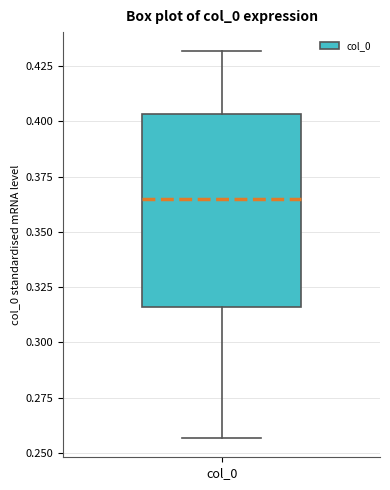

Read this box plot against the y-axis: the position of the median line, the range covered by the box, and the ends of both whiskers. The values are not printed on the chart, so give them approximately, as read against the axis.

median 0.365, box 0.315 to 0.405, whiskers 0.255 to 0.430